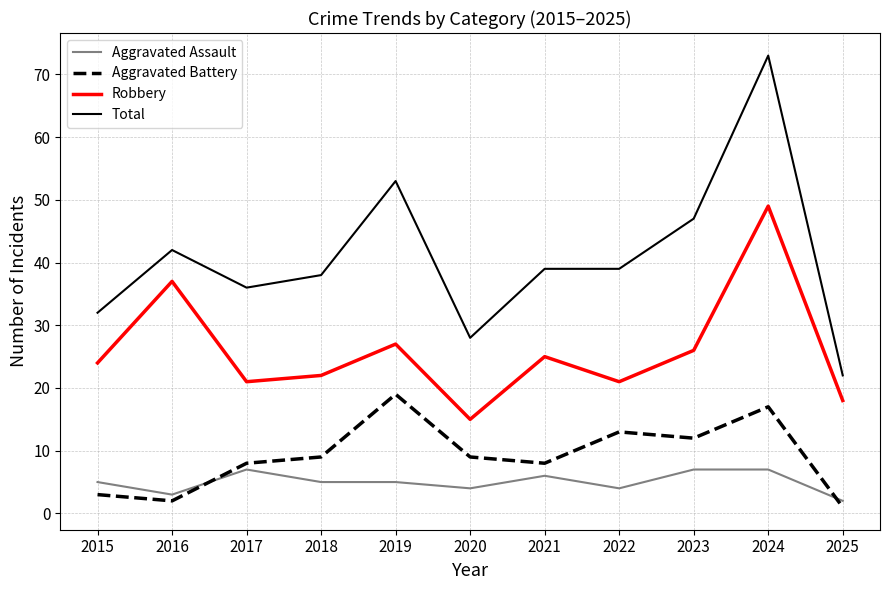

At which category is the sum across all series the highest?

2024